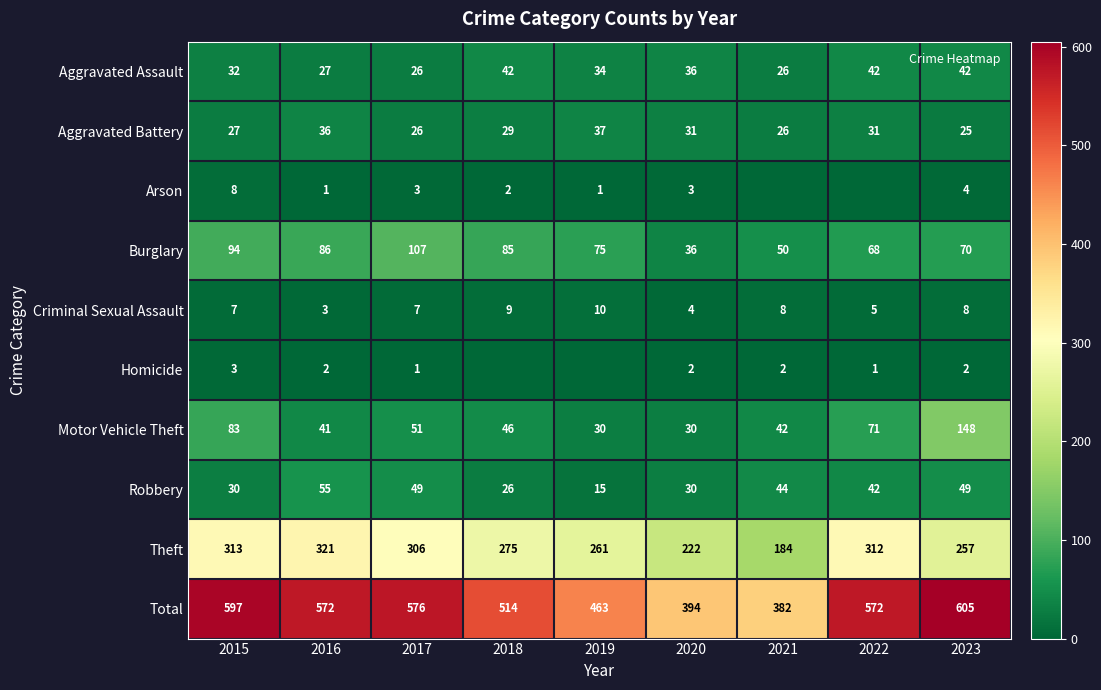

What is the total value across all series at 2016?

1144